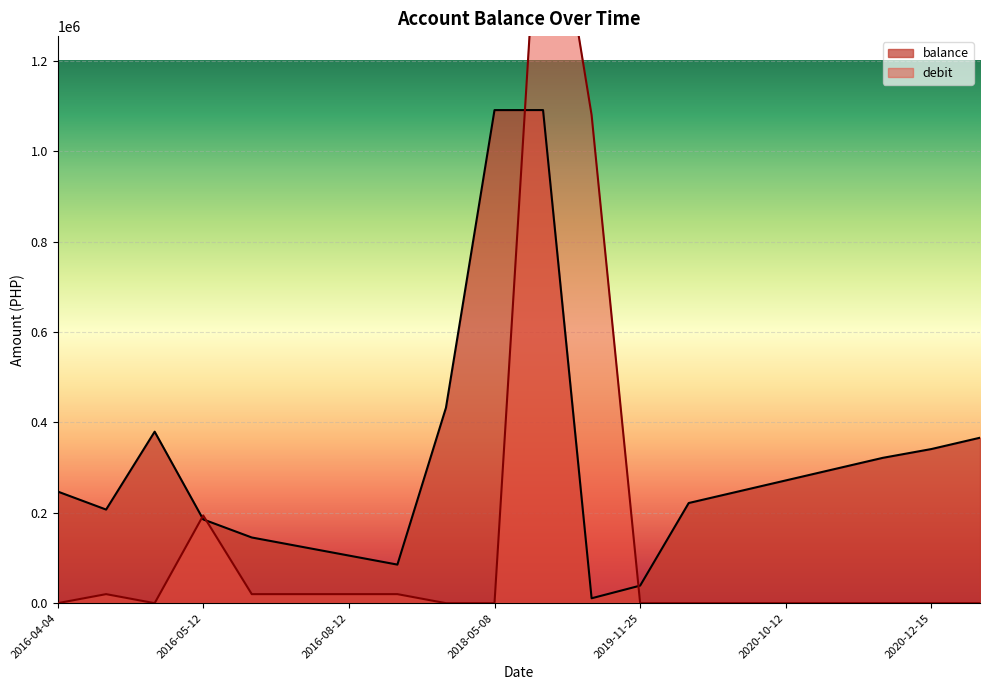

Reading right to left, extract all data points from this chart.

balance: 365987.7	340987.7	321542.7	296542.7	271542.7	246542.7	221542.7	38821.7	10821.7	1090821.7	1090721.7	432314.5	85314.5	105314.5	125314.5	145314.5	185314.5	379389.5	207062.0	247062.0
debit: 0.0	0.0	0.0	0.0	0.0	0.0	0.0	0.0	1080000.0	1740000.0	0.0	0.0	20000.0	20000.0	20000.0	20000.0	194075.0	0.0	20000.0	0.0